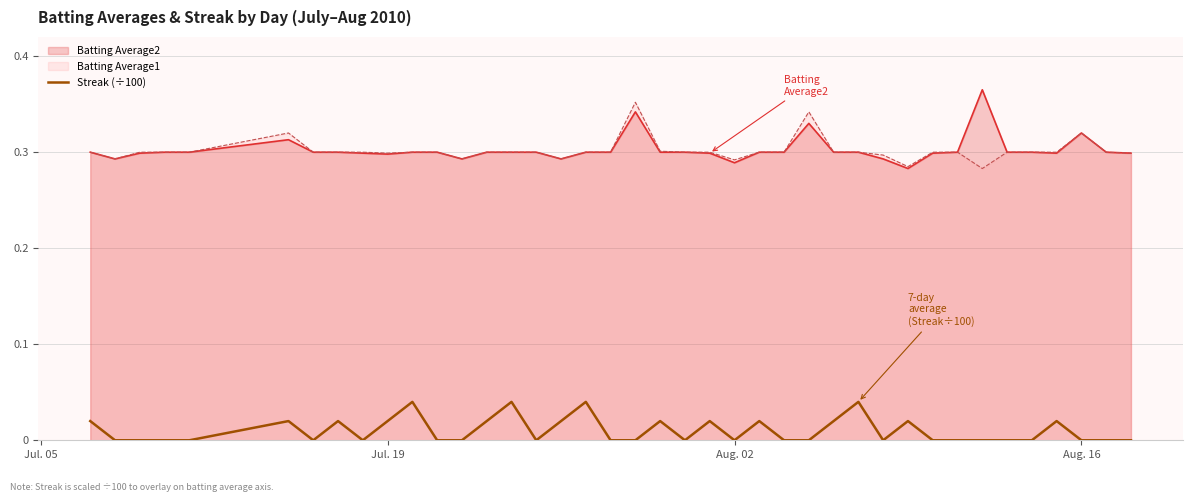

True or false: Batting Average1 and Streak (÷100) cross at least once.

False